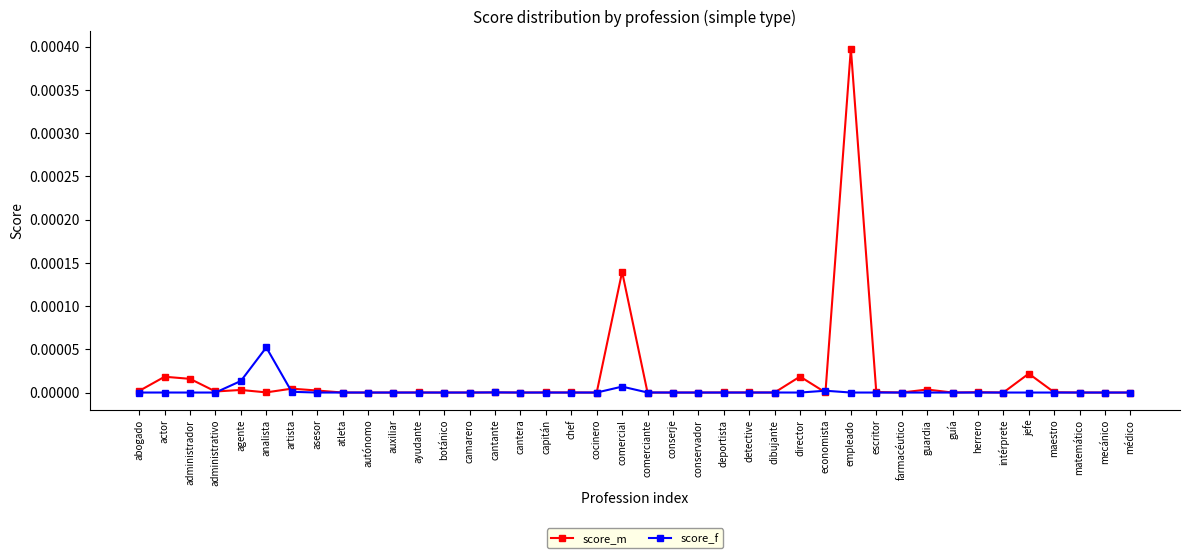

What is the label of the 27th point from the left?

director